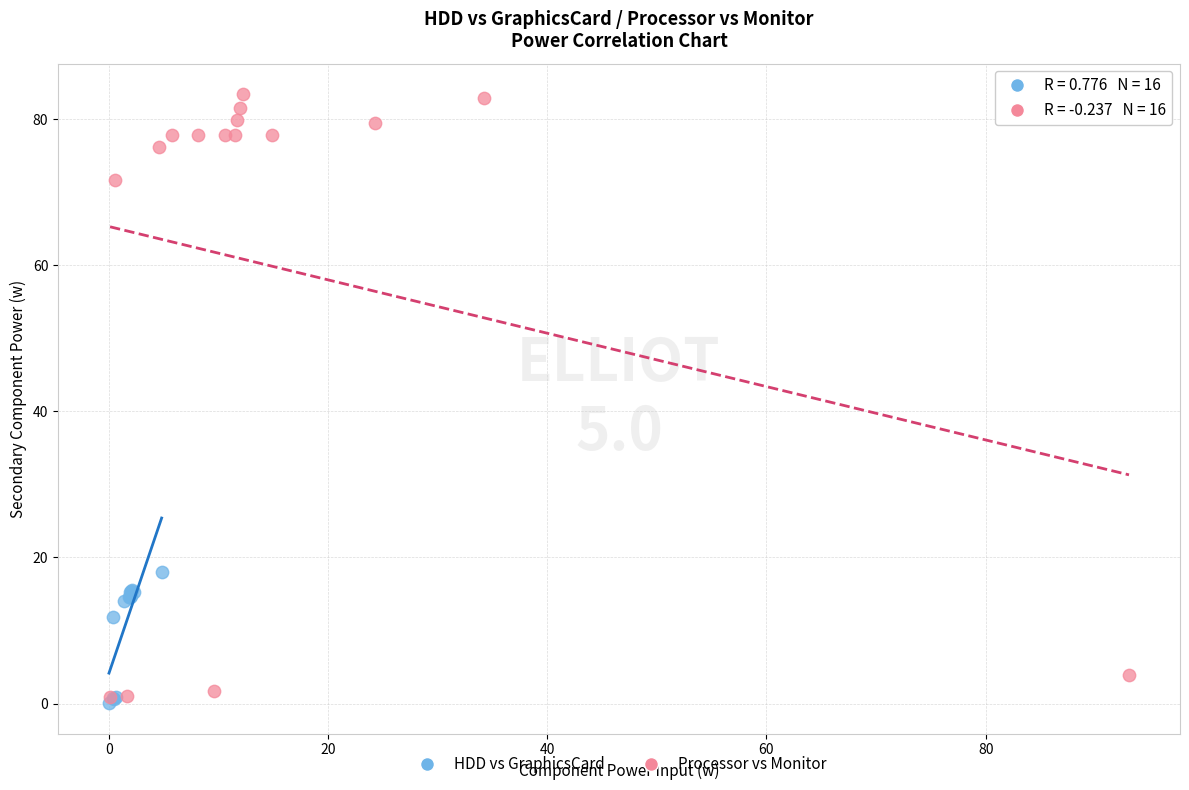

Which series has the widest spread of Y values?

Processor vs Monitor